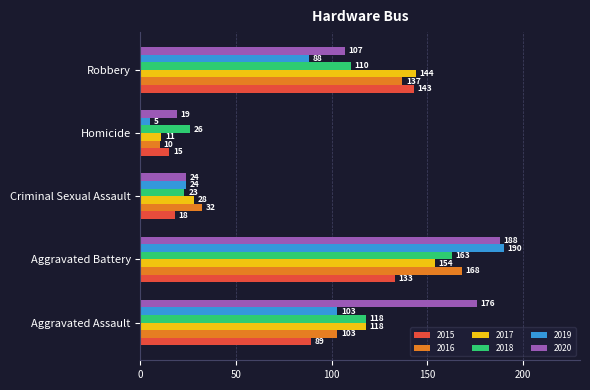

Rank the series by their maximum value, from lowest to highest.

2015, 2017, 2018, 2016, 2020, 2019